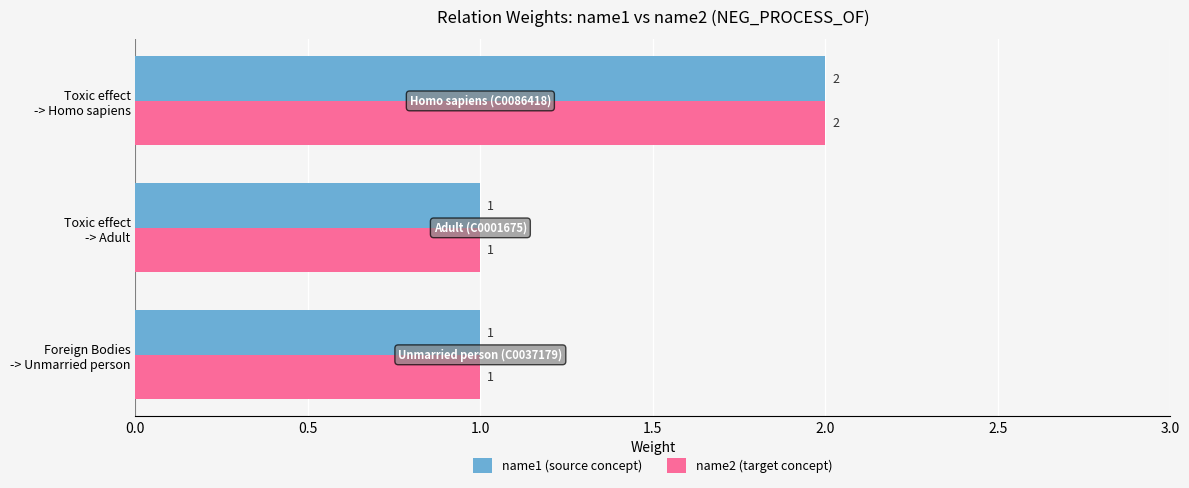

What is the sum of all name1 (source concept) values?

4